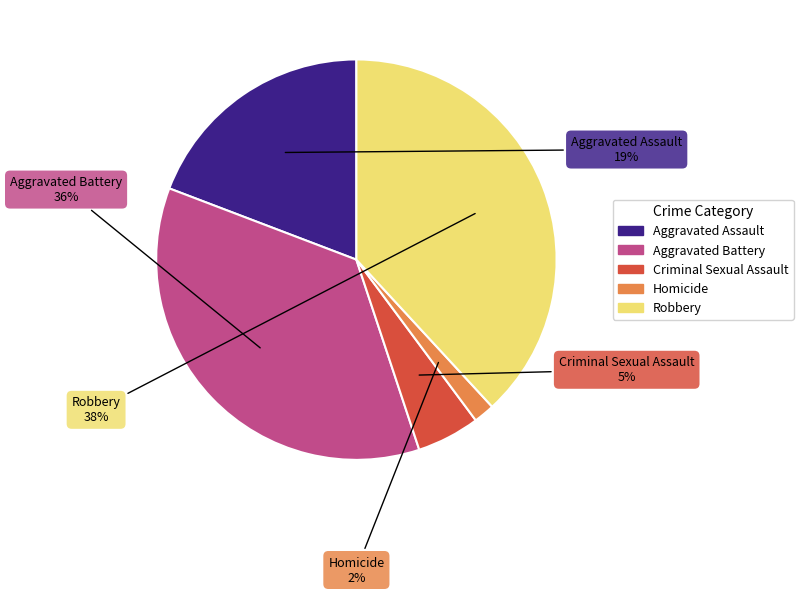

Which slice is the largest?

Robbery